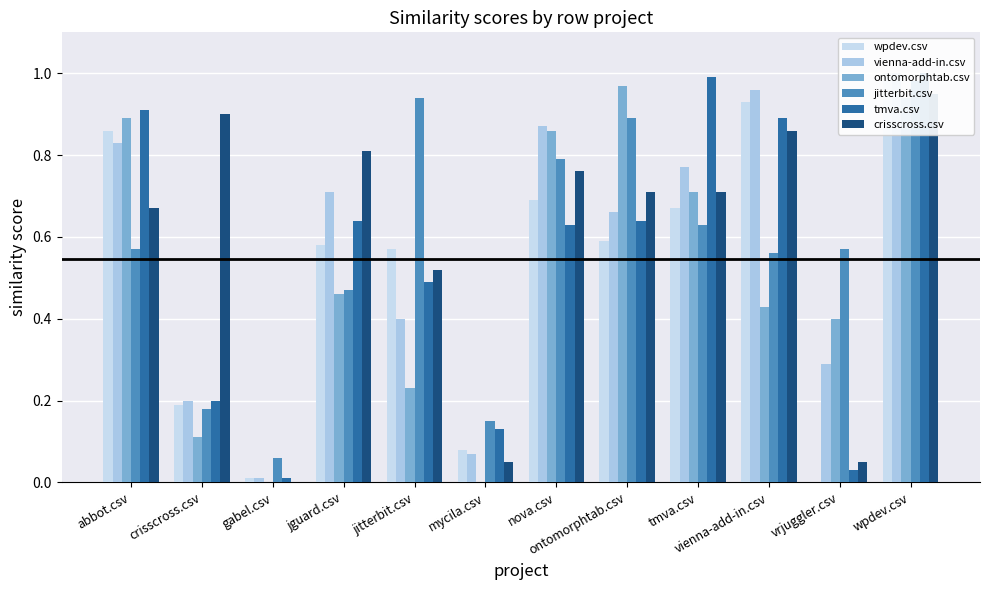

Between mycila.csv and gabel.csv, which is larger?

mycila.csv